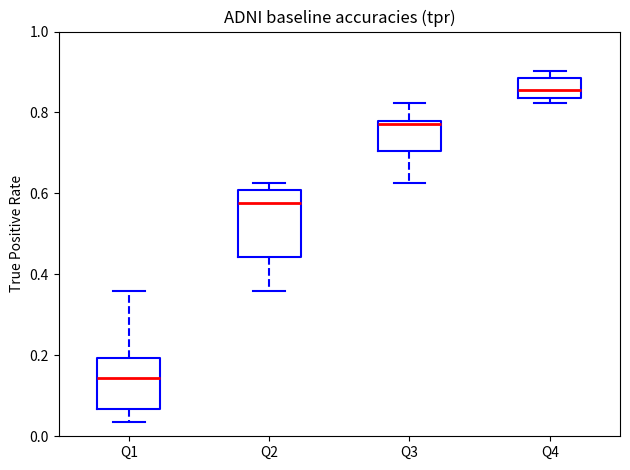

Reading left to right, transcribe this box plot: for each box, give where its median line is, the range the box spans, and where its two whiskers end, as read against the y-axis. The values are not printed on the chart, so give them approximately, as read against the axis.

Q1: median 0.14, box 0.06 to 0.20, whiskers 0.04 to 0.36
Q2: median 0.58, box 0.44 to 0.60, whiskers 0.36 to 0.62
Q3: median 0.78 (just below the box's upper edge), box 0.70 to 0.78, whiskers 0.62 to 0.82
Q4: median 0.86, box 0.84 to 0.88, whiskers 0.82 to 0.90